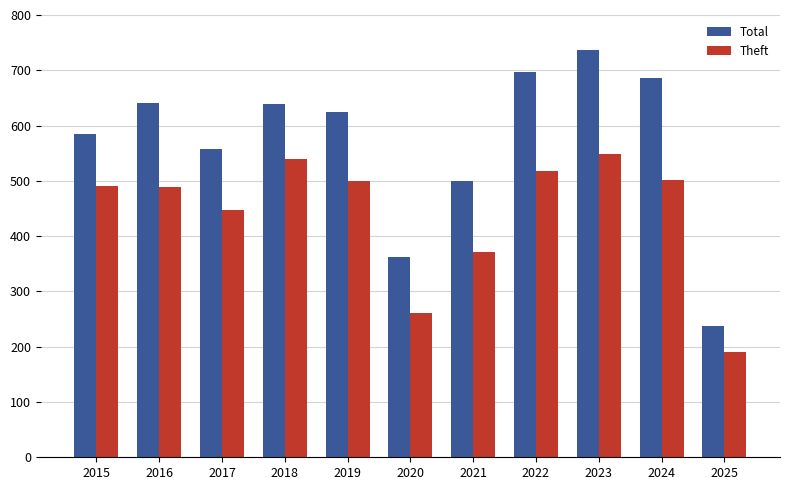

True or false: Theft has a value of 499 at 2019.

True